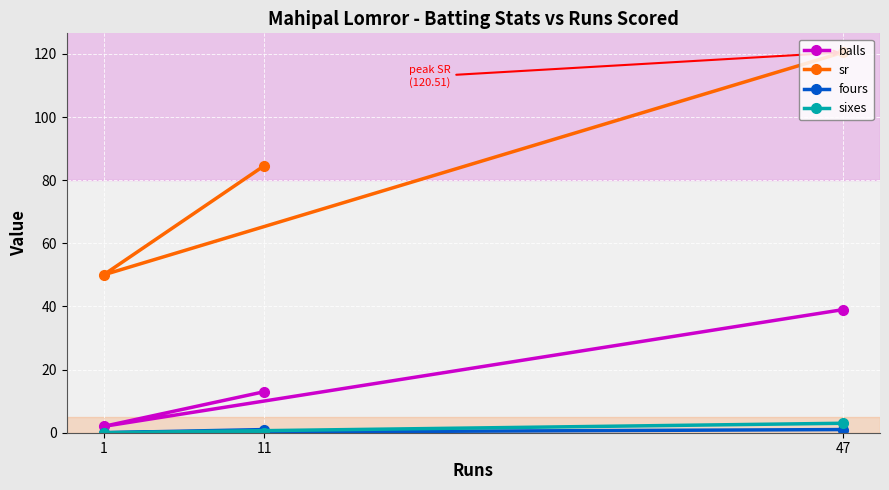

What is the value of the sr point at the 2nd from the left?

84.6